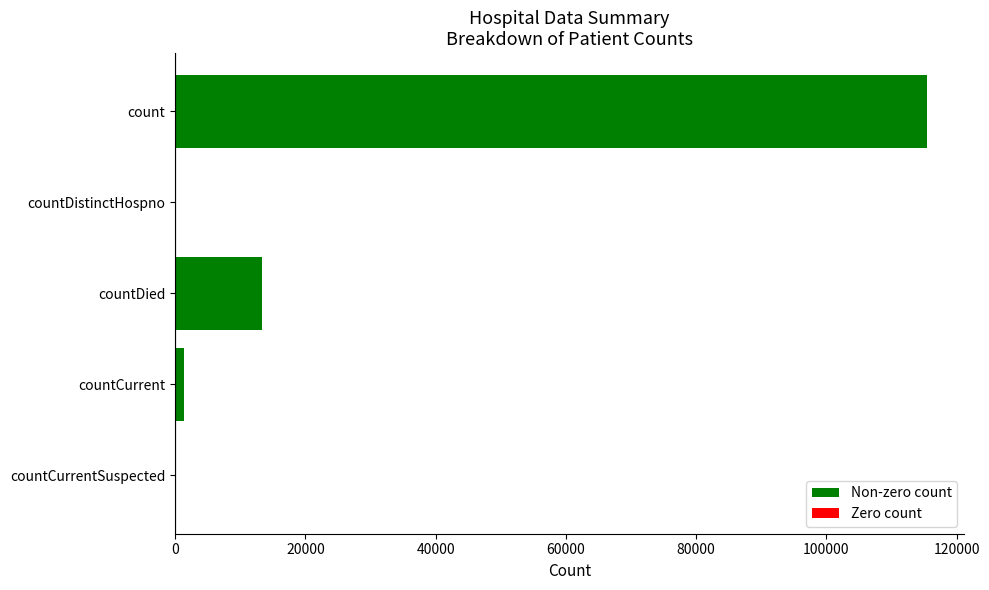

Which has a higher value, countCurrent or count?

count